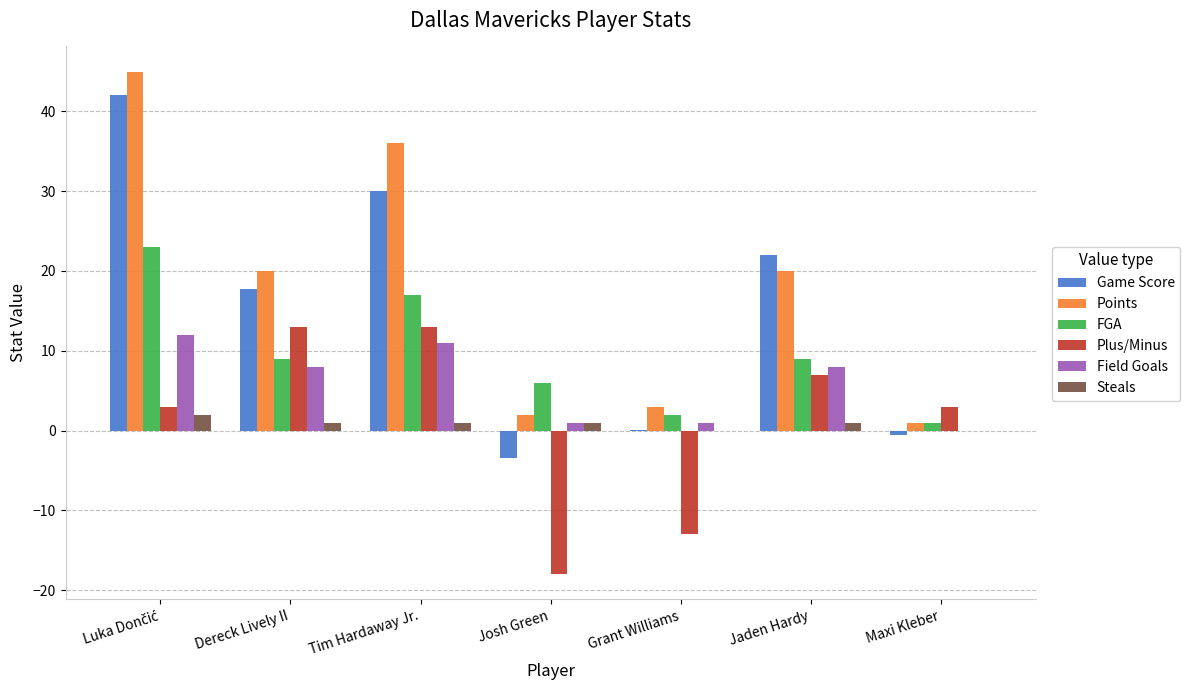

What is the total value across all series at Josh Green?

-11.5